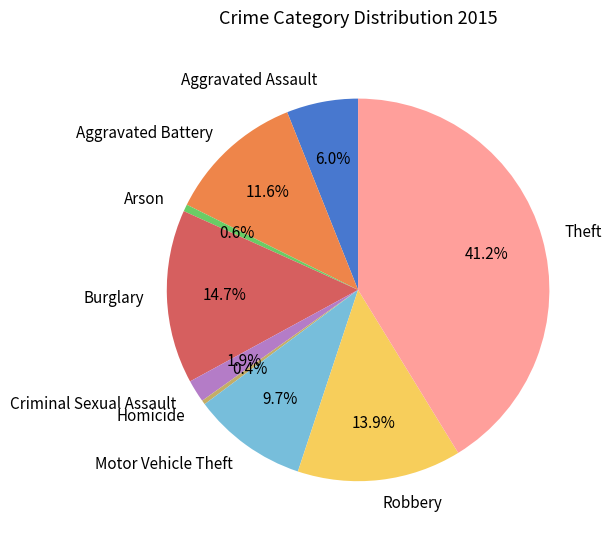

Does any single category account for the majority?

No